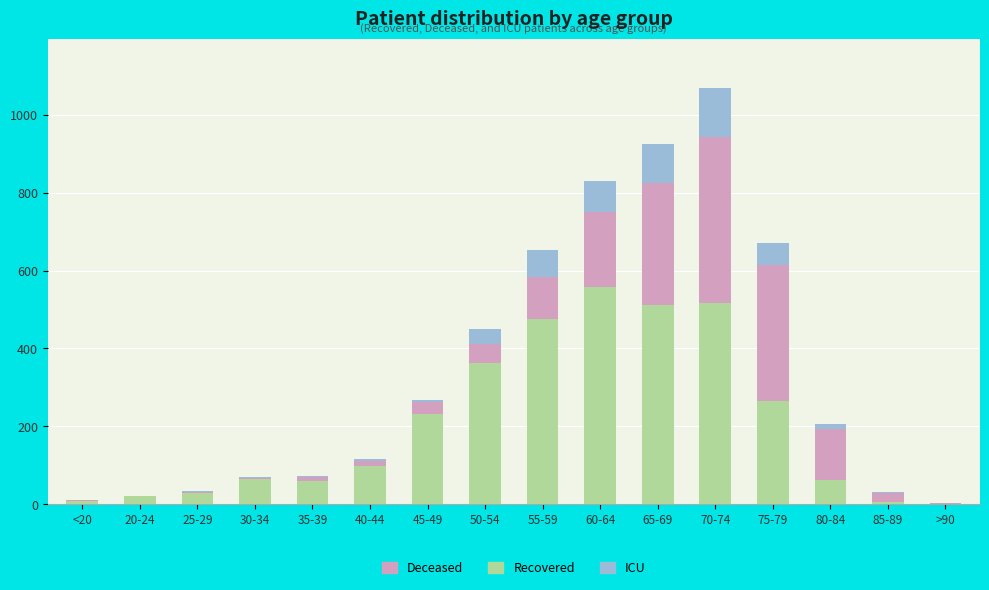

Is it true that Recovered equals 20 at 20-24?

True